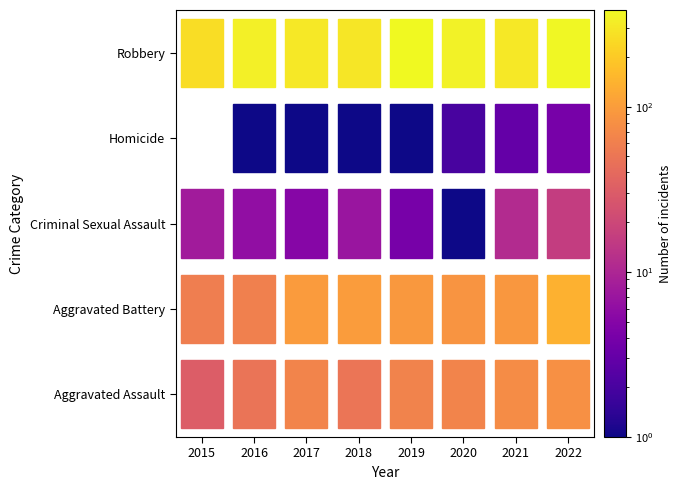

What is the difference between the maximum and minimum values in the Robbery series?

121